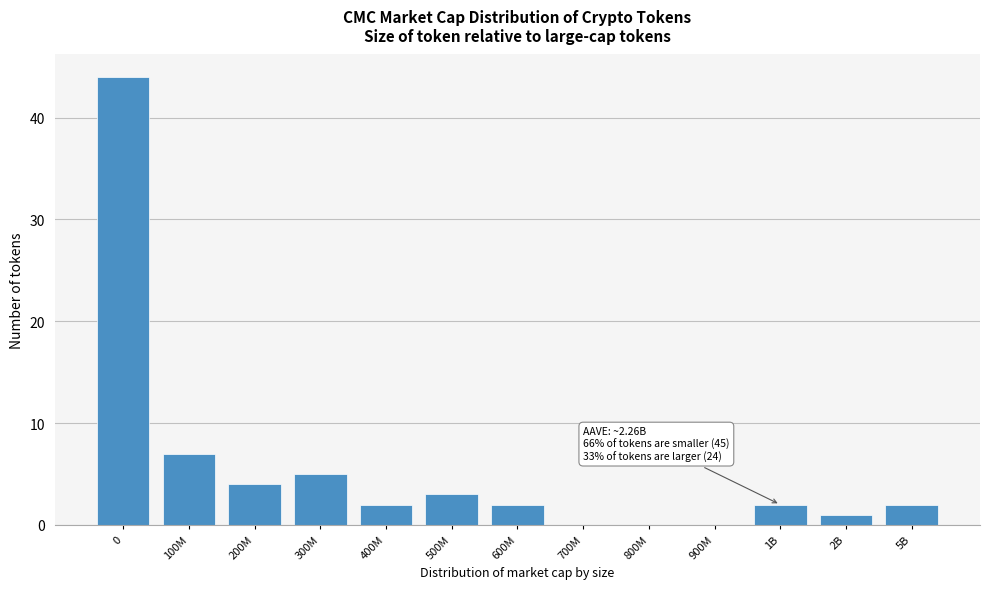

Reading right to left, transcribe all the data shown in this chart.

5B=2	2B=1	1B=2	900M=0	800M=0	700M=0	600M=2	500M=3	400M=2	300M=5	200M=4	100M=7	0=44